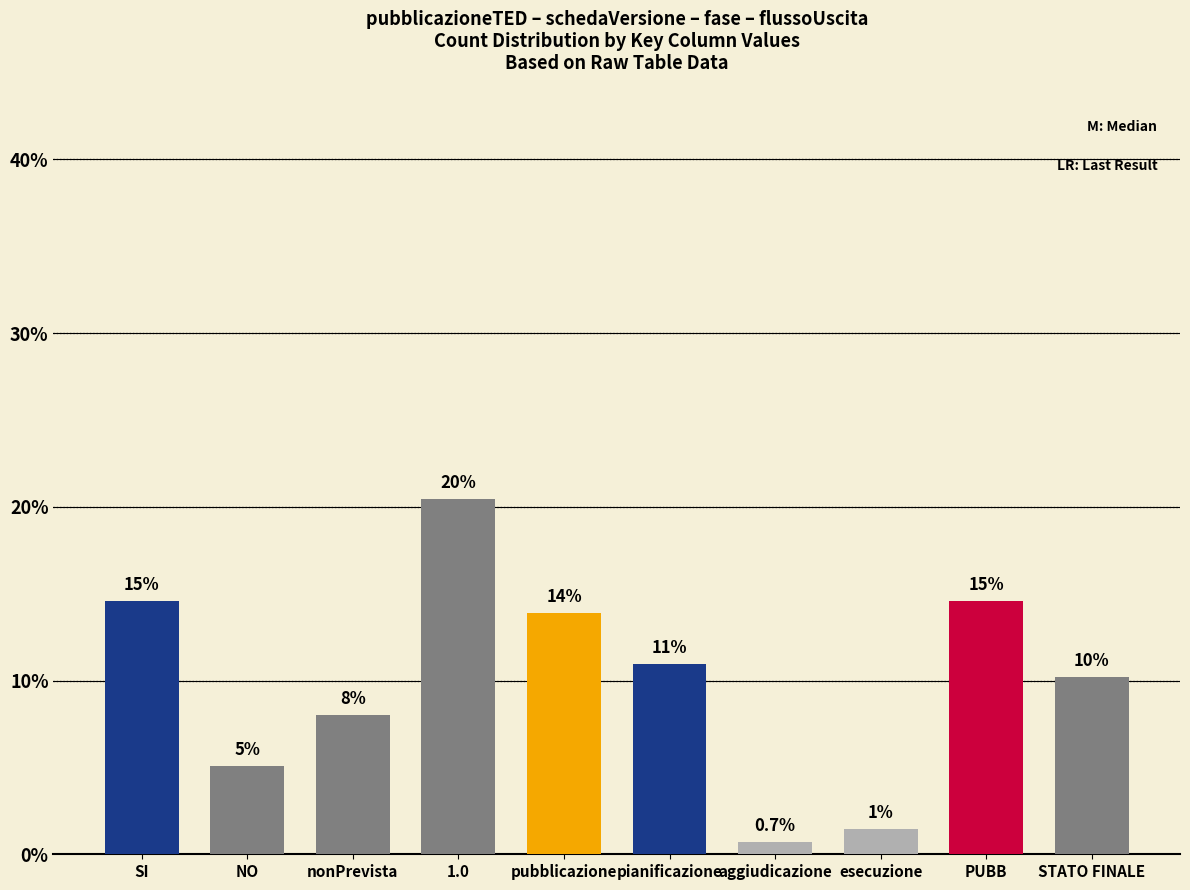

What is the label of the 6th bar from the right?

pubblicazione